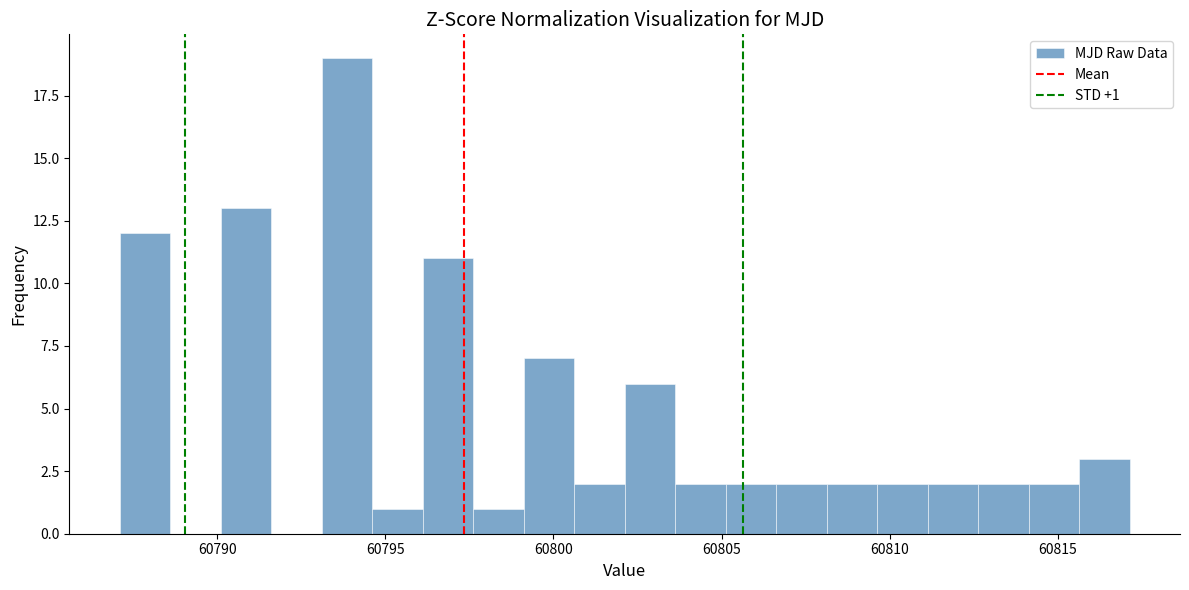

Around what value on the x-axis is the tallest bar? Give the approximate position of its centre, as read against the axis.

60794.0